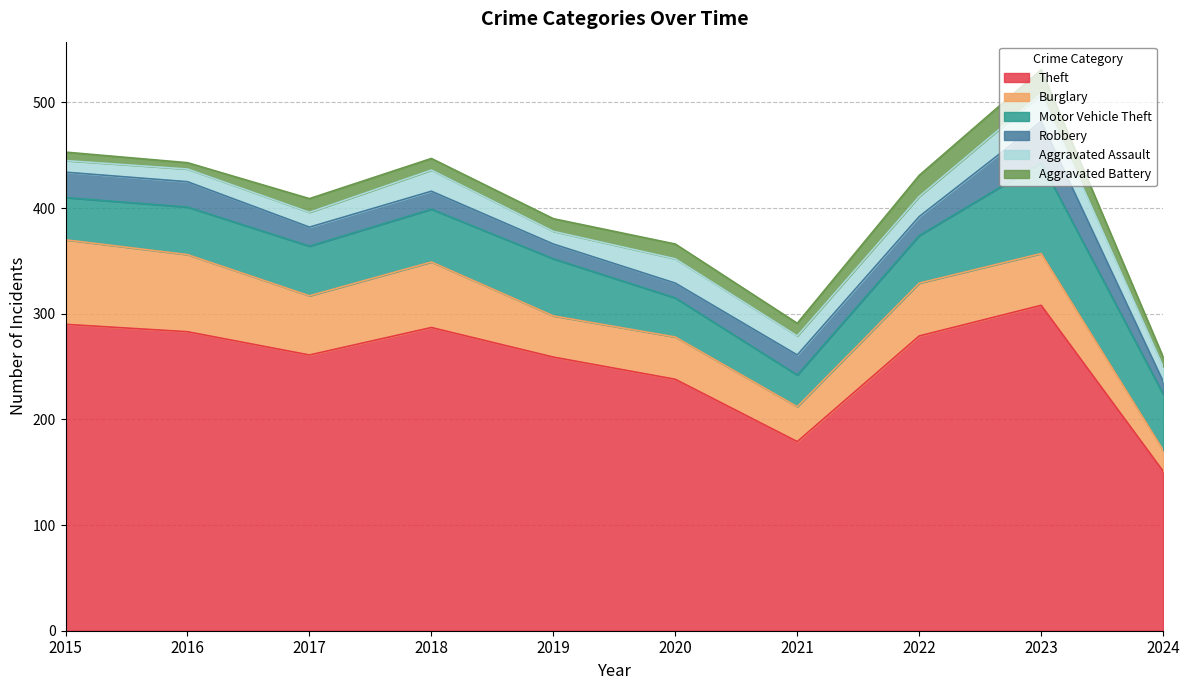

Which series has the largest range (max minus min)?

Theft